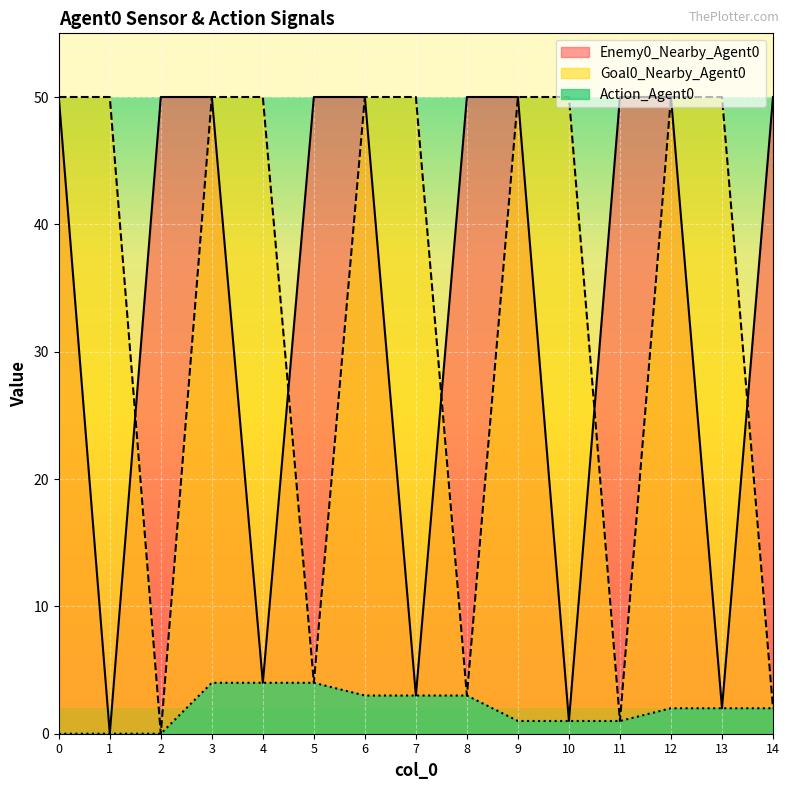

Which has a higher value, 1 or 2?

2